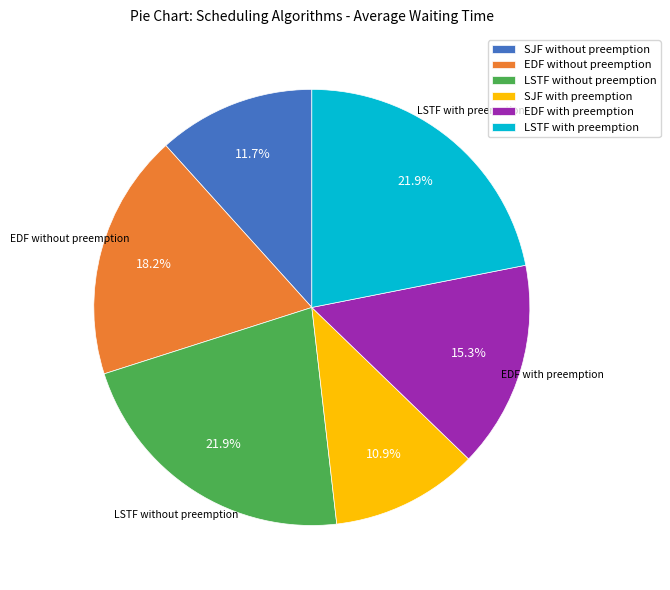

What is the smallest slice in the pie chart?

SJF with preemption